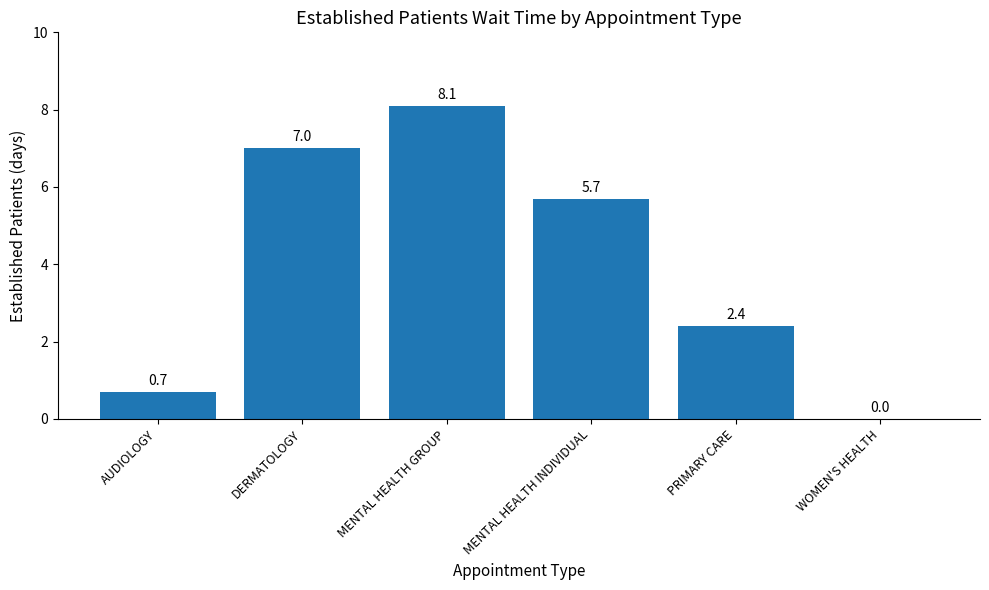

What is the sum of the values at MENTAL HEALTH GROUP and WOMEN'S HEALTH?

8.1